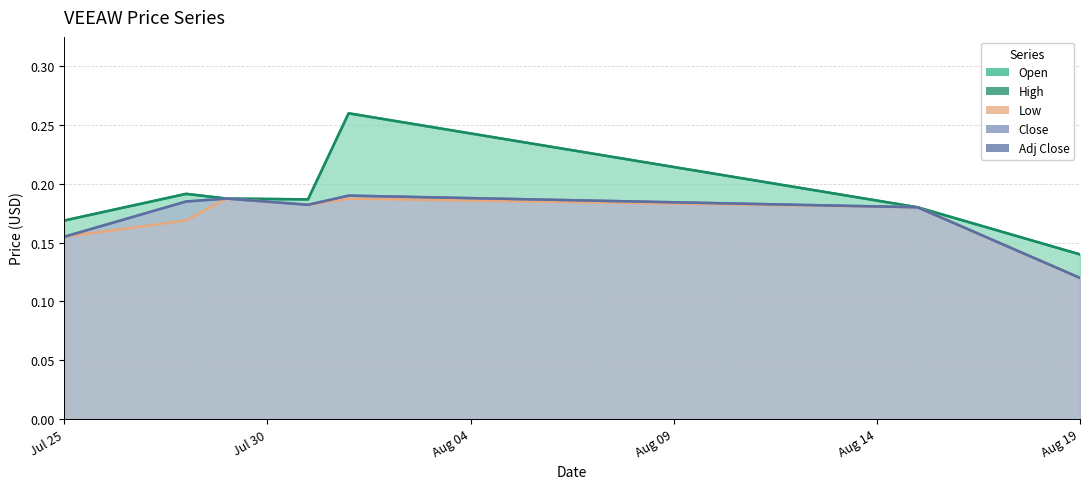

What is the average value of the High series?

0.2